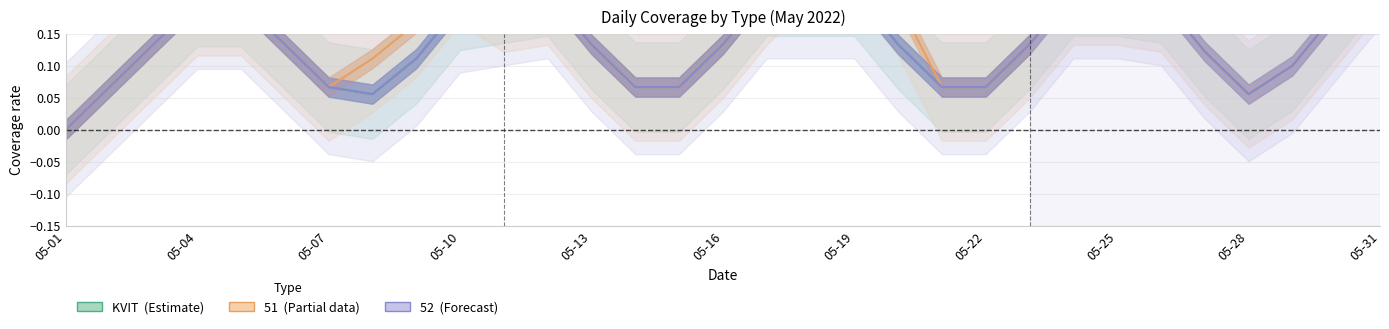

Reading right to left, extract all data points from this chart.

KVIT (Estimate): 0.3	0.2	0.1	0.1	0.1	0.2	0.2	0.2	0.1	0.1	0.1	0.1	0.2	0.2	0.2	0.1	0.1	0.1	0.1	0.2	0.2	0.2	0.1	0.1	0.1	0.1	0.2	0.2	0.1	0.1	0.0
51 (Partial): 0.3	0.2	0.1	0.1	0.1	0.2	0.2	0.2	0.1	0.1	0.1	0.2	0.3	0.3	0.2	0.1	0.1	0.1	0.1	0.2	0.2	0.2	0.2	0.1	0.1	0.1	0.2	0.2	0.1	0.1	0.0
52 (Forecast): 0.3	0.2	0.1	0.1	0.1	0.2	0.2	0.2	0.1	0.1	0.1	0.1	0.2	0.2	0.2	0.1	0.1	0.1	0.1	0.2	0.2	0.2	0.1	0.1	0.1	0.1	0.2	0.2	0.1	0.1	0.0